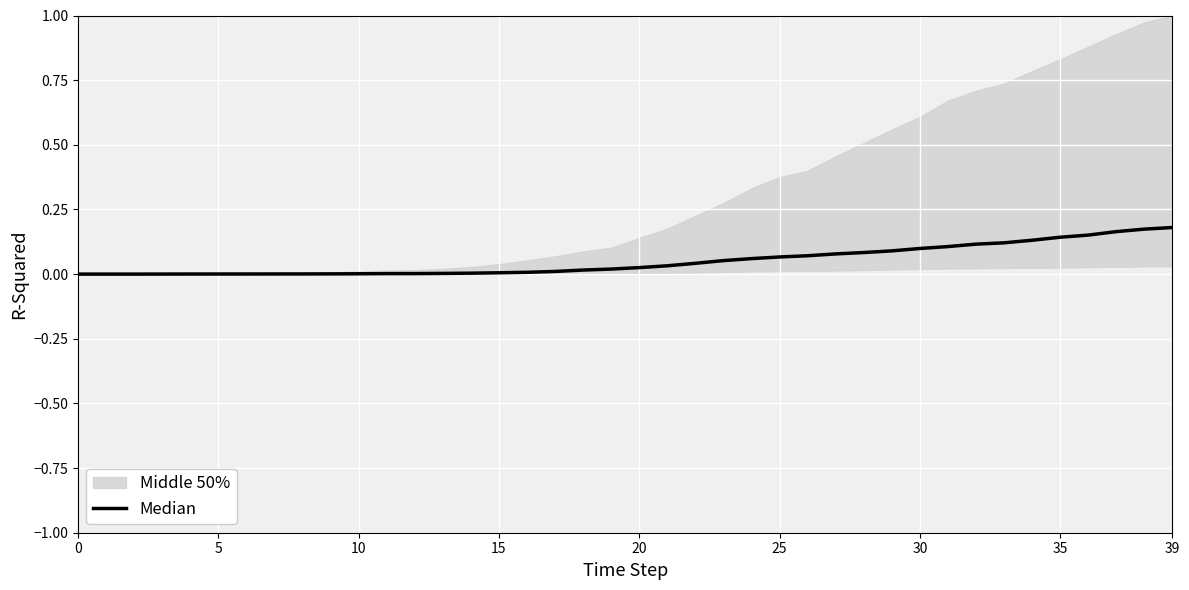

True or false: the data shows 0.0 at 23.

False